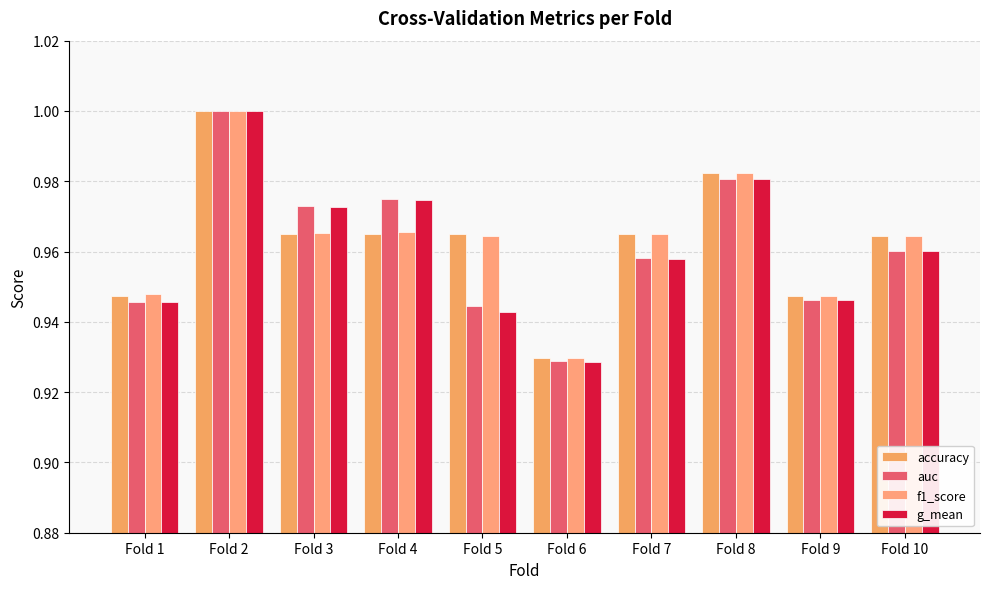

How many series are shown in this chart?

4